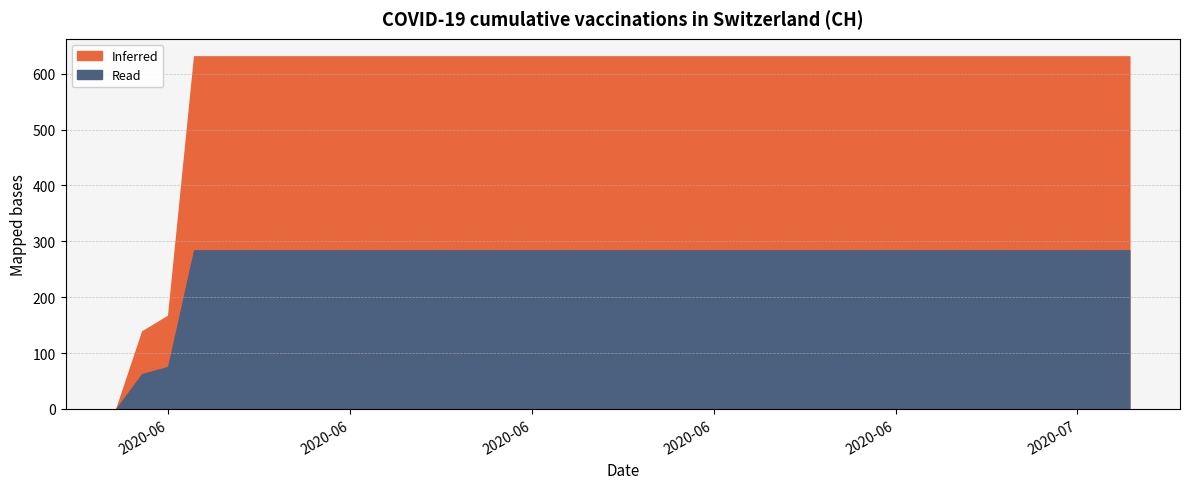

Rank the categories by value from highest to lowest.

2020-06-03, 2020-06-04, 2020-06-05, 2020-06-06, 2020-06-07, 2020-06-08, 2020-06-09, 2020-06-10, 2020-06-11, 2020-06-12, 2020-06-13, 2020-06-14, 2020-06-15, 2020-06-16, 2020-06-17, 2020-06-18, 2020-06-19, 2020-06-20, 2020-06-21, 2020-06-22, 2020-06-23, 2020-06-24, 2020-06-25, 2020-06-26, 2020-06-27, 2020-06-28, 2020-06-29, 2020-06-30, 2020-07-01, 2020-07-02, 2020-07-03, 2020-07-04, 2020-07-05, 2020-07-06, 2020-07-07, 2020-07-08, 2020-07-09, 2020-06-02, 2020-06-01, 2020-05-31